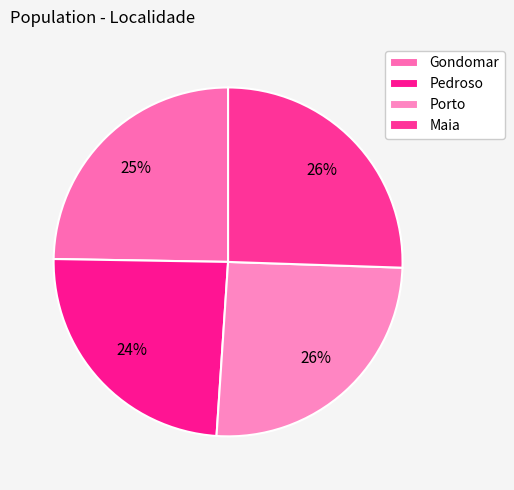

Which has a higher value, Porto or Maia?

Maia